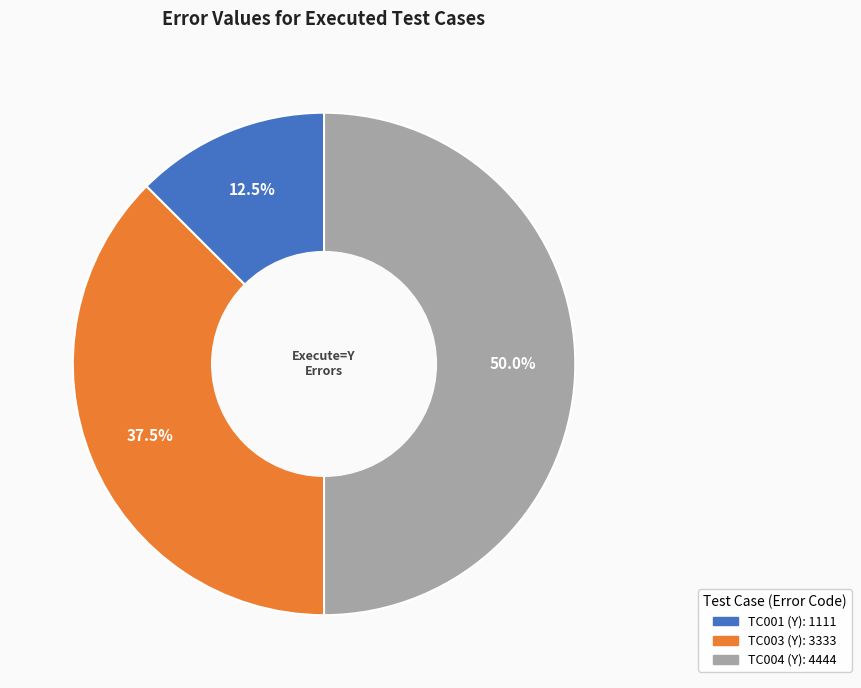

Which category has the smallest portion of the pie?

TC001 (Y)